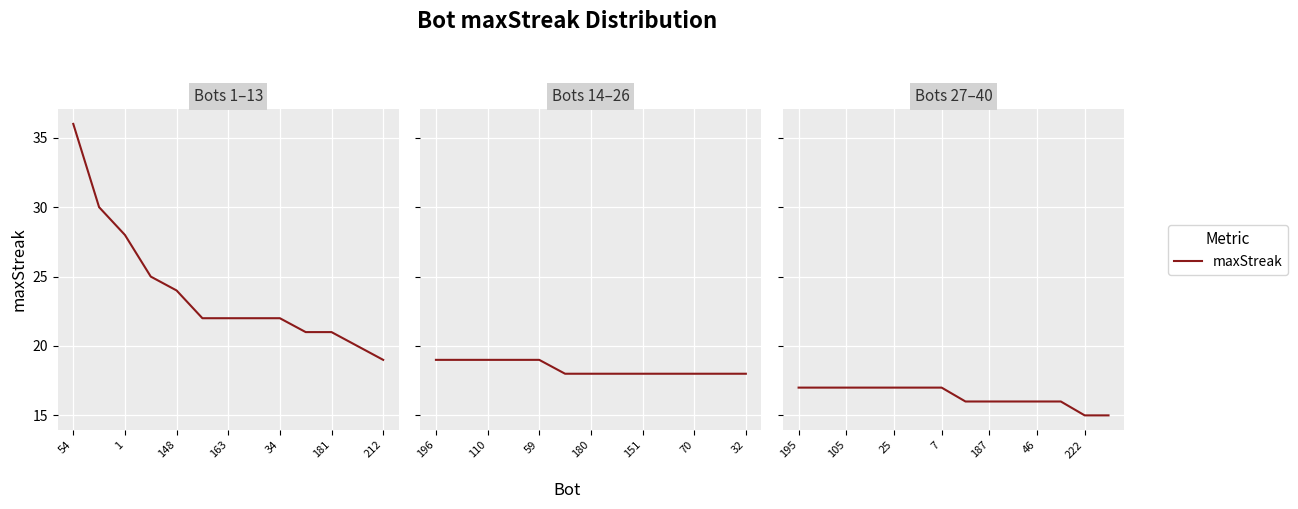

Does the chart display data point markers on the line(s)?

No